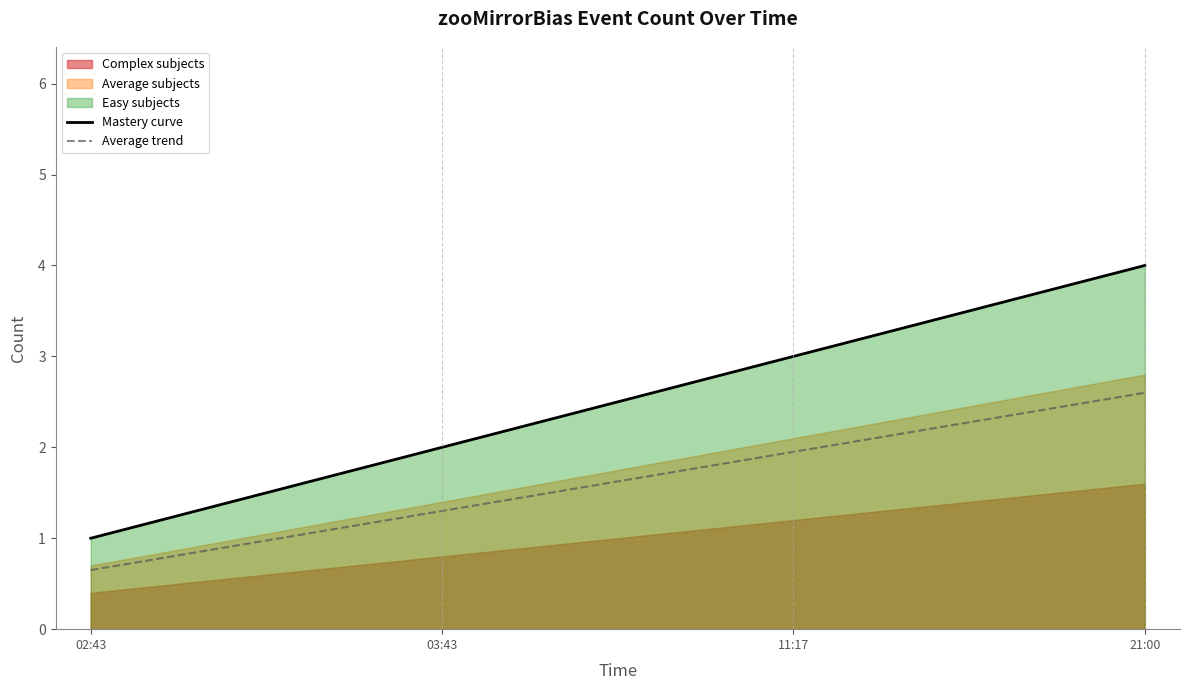

At which label is Average trend closest to 1?

03:43